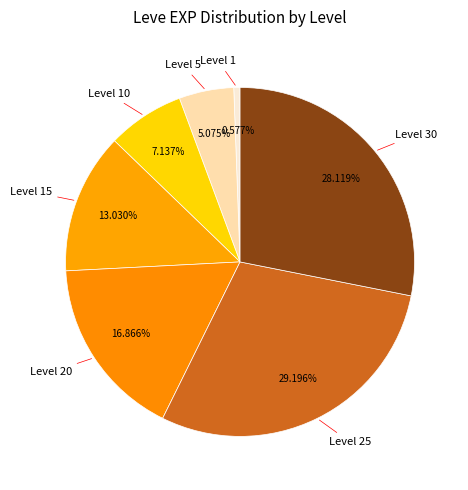

How many slices are in this pie chart?

7